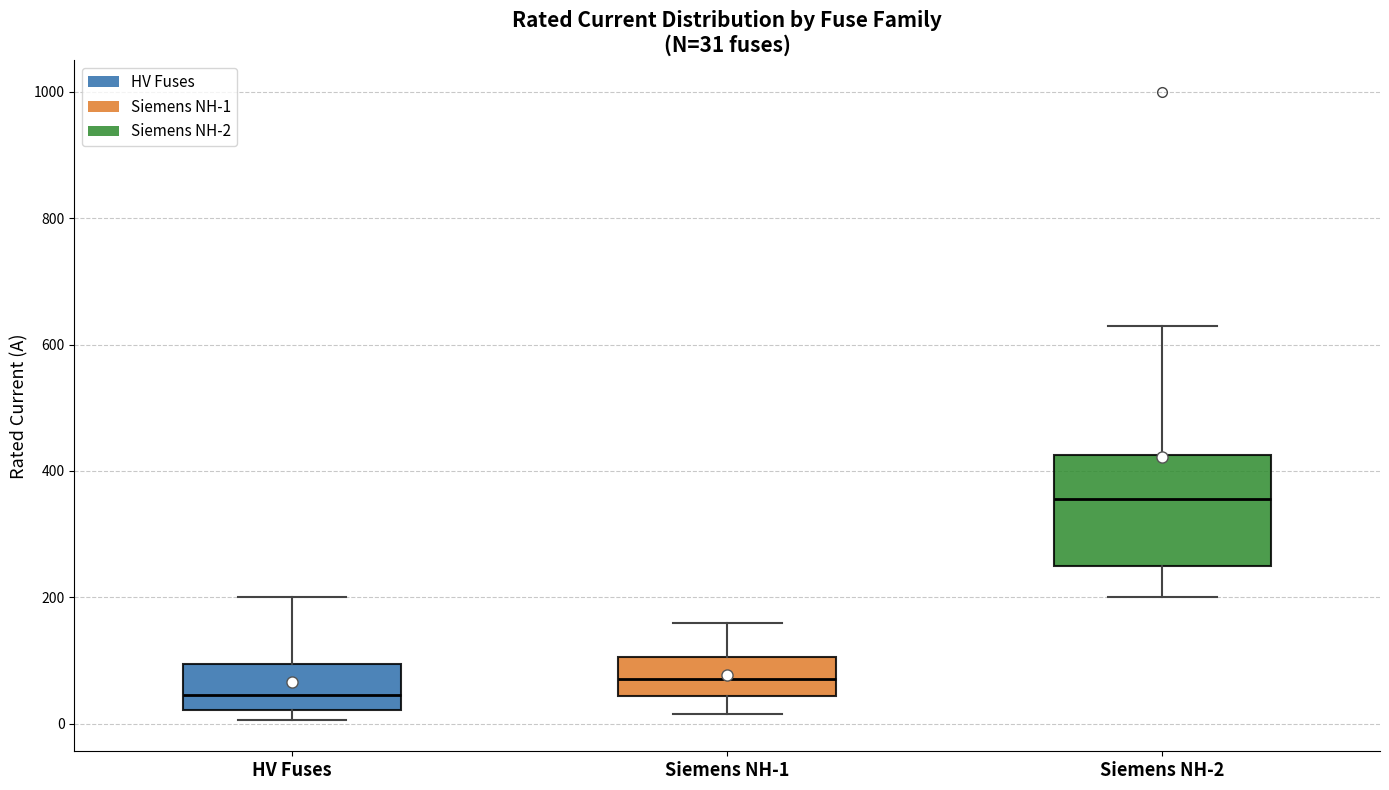

Which box is the tallest, from its lower edge to its upper edge?

Siemens NH-2